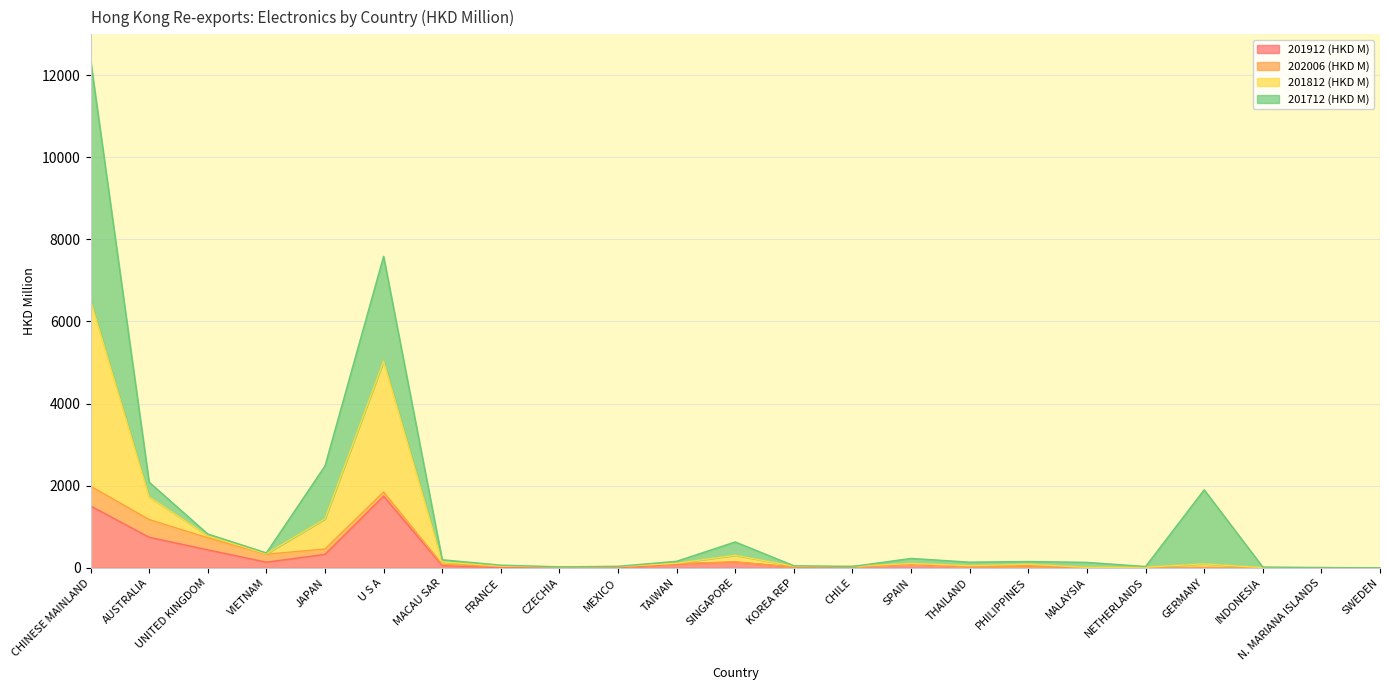

True or false: 201812 (HKD M) and 201912 (HKD M) intersect in this chart.

False